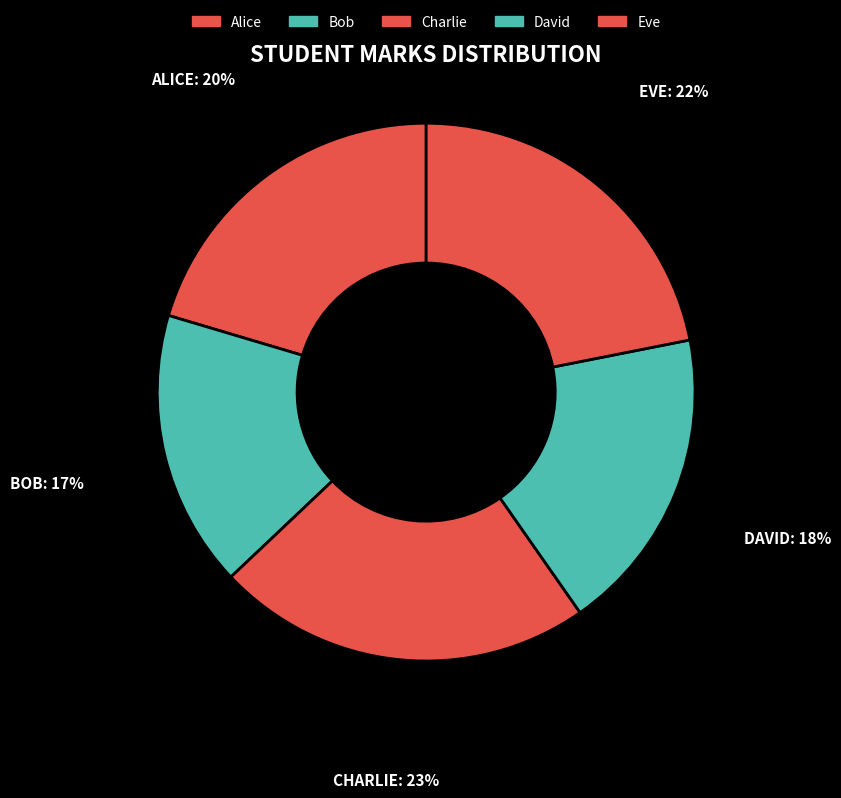

What is the largest slice in the pie chart?

Charlie